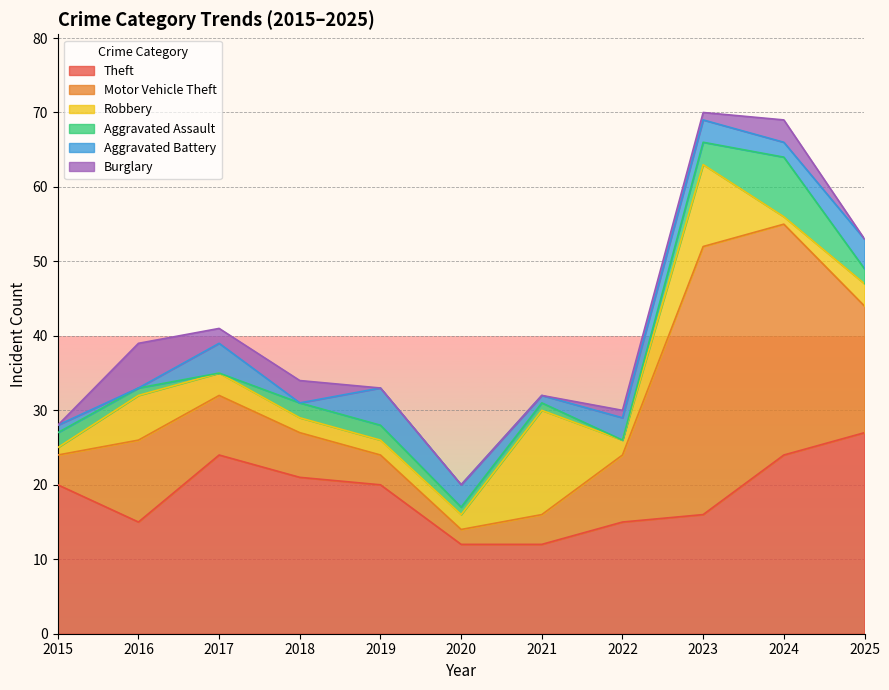

What is the greatest value displayed?

36